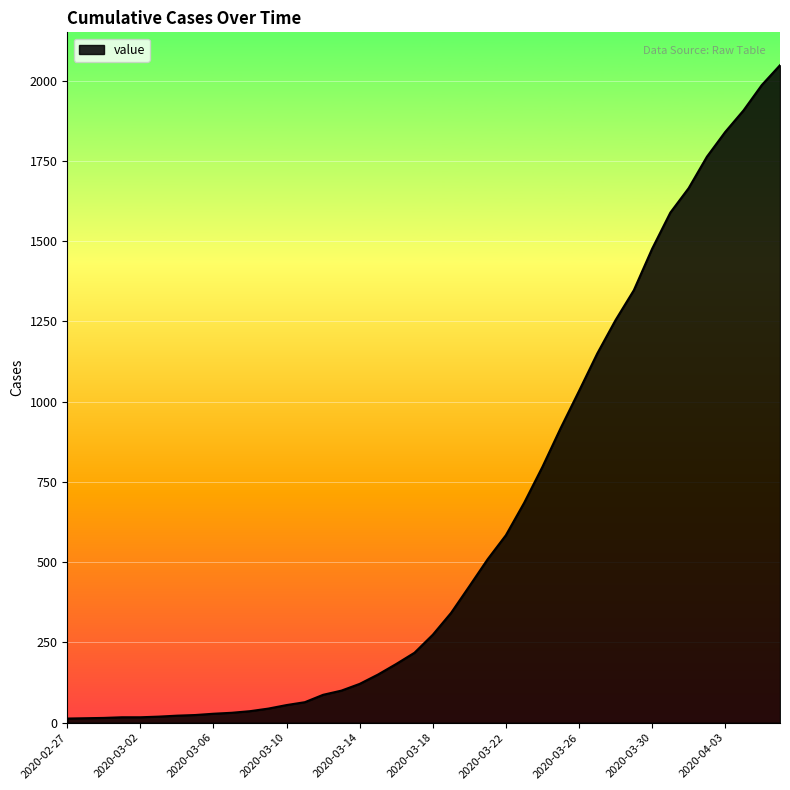

What is the difference between the maximum and minimum values?

2035